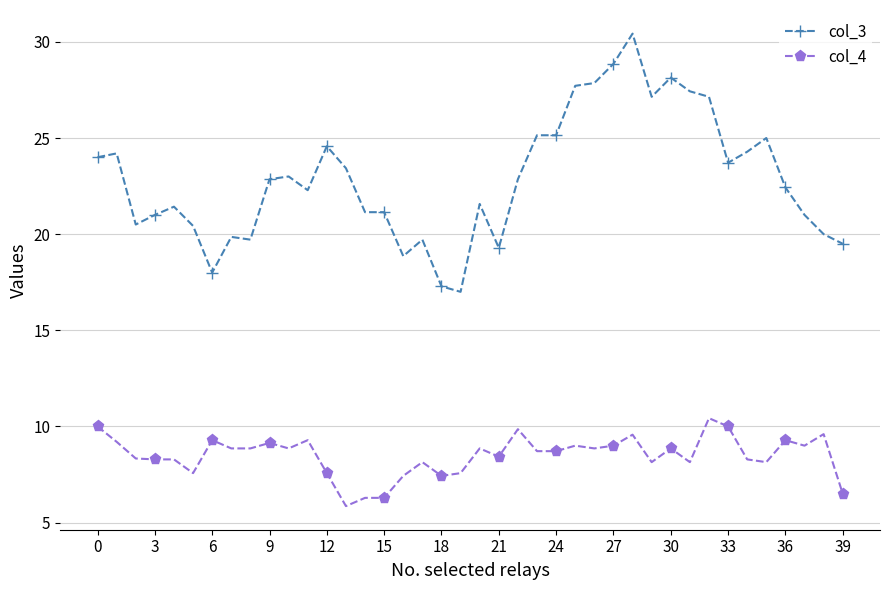

What is the maximum value shown in the chart?

30.4